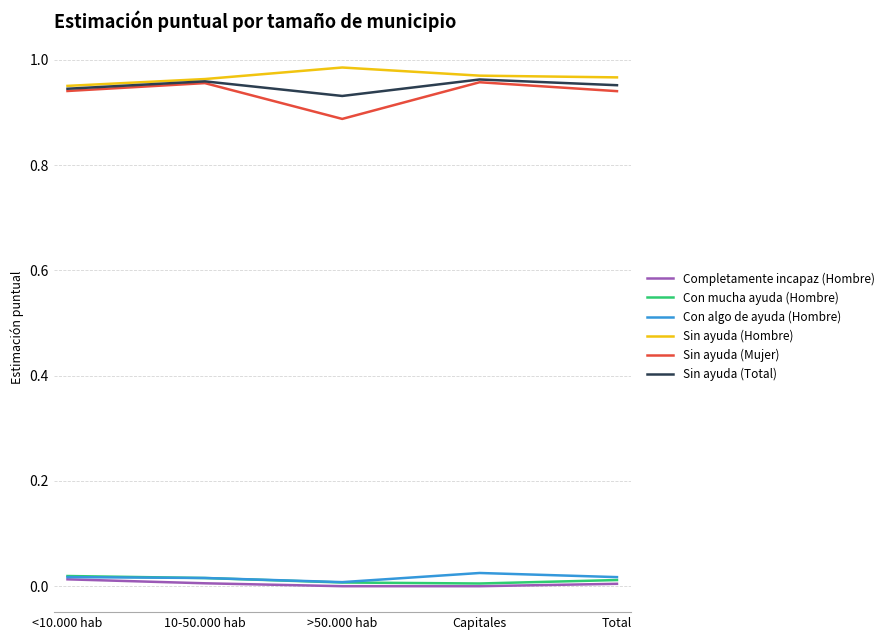

True or false: Sin ayuda (Mujer) and Con mucha ayuda (Hombre) intersect in this chart.

False